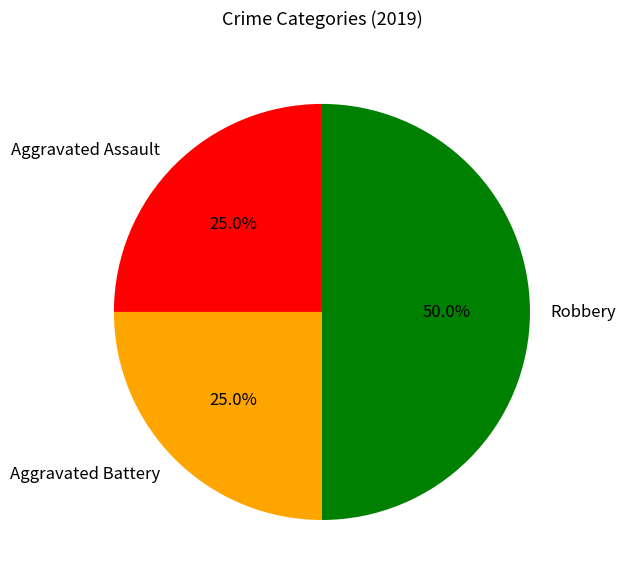

What is the ratio of the value at Aggravated Battery to the value at Aggravated Assault?

1.0